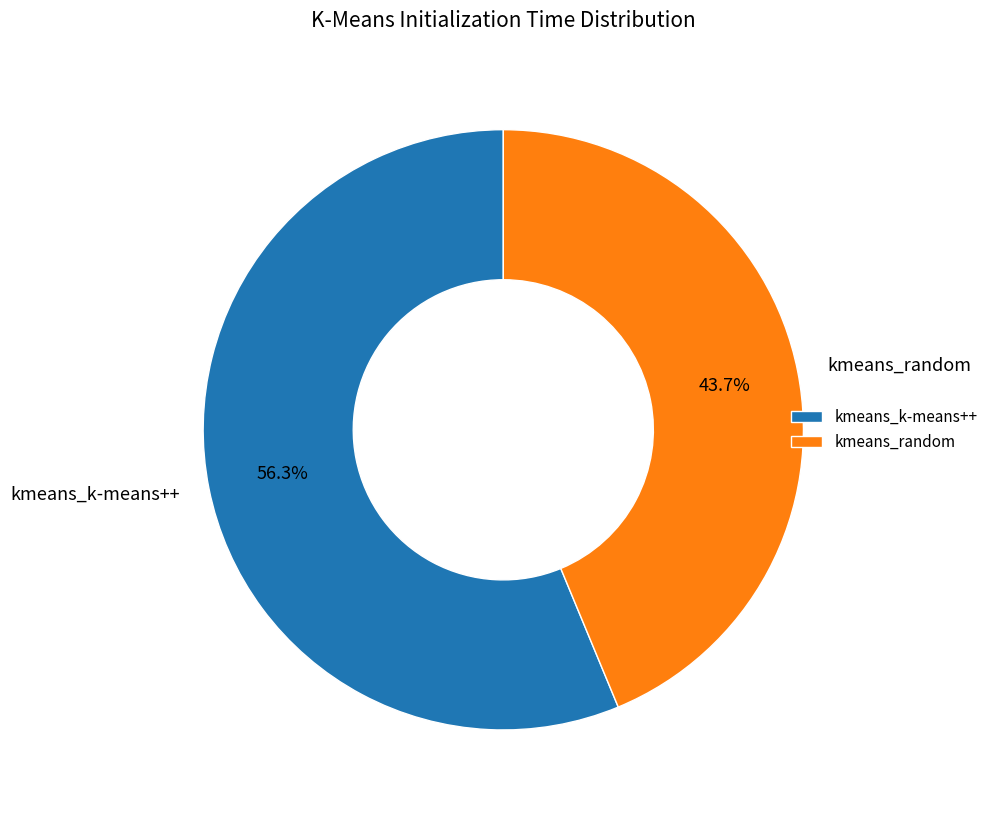

Between kmeans_random and kmeans_k-means++, which is larger?

kmeans_k-means++